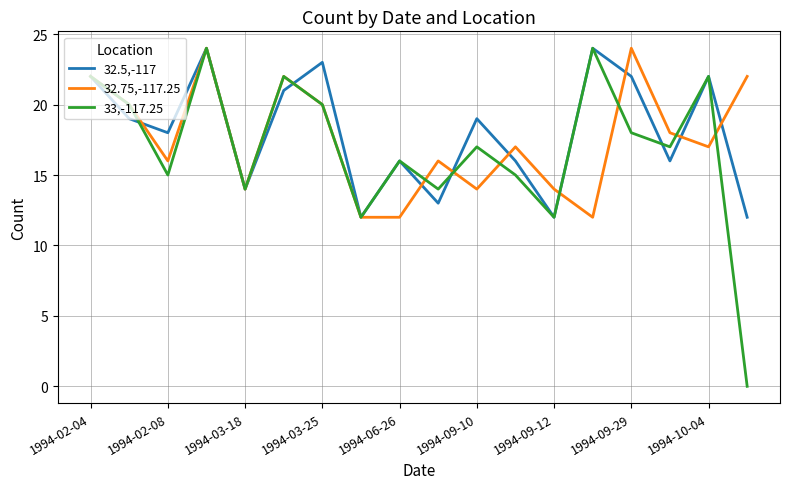

Which series has the largest range (max minus min)?

33,-117.25